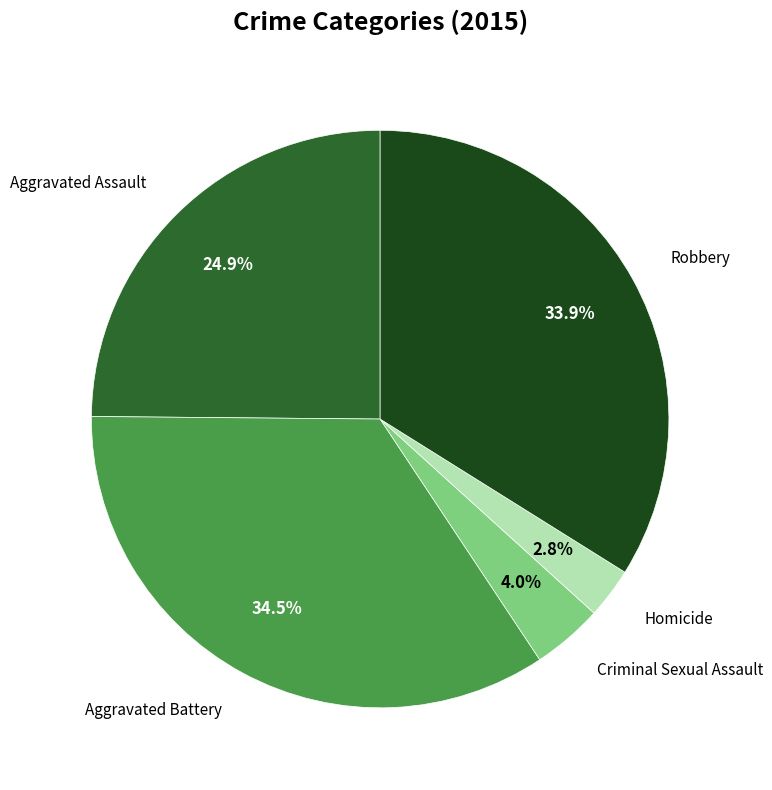

How many slices are in this pie chart?

5